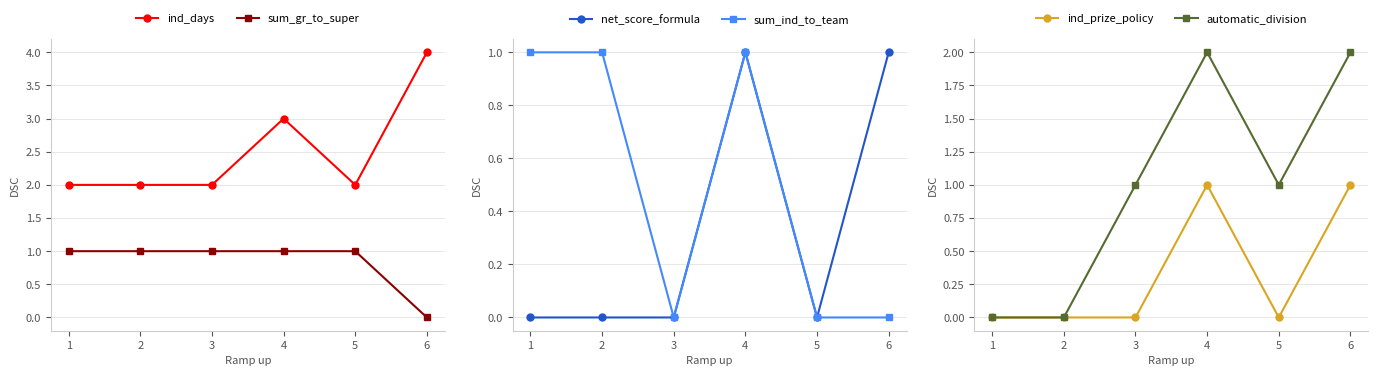

True or false: ind_prize_policy and sum_gr_to_super intersect in this chart.

True